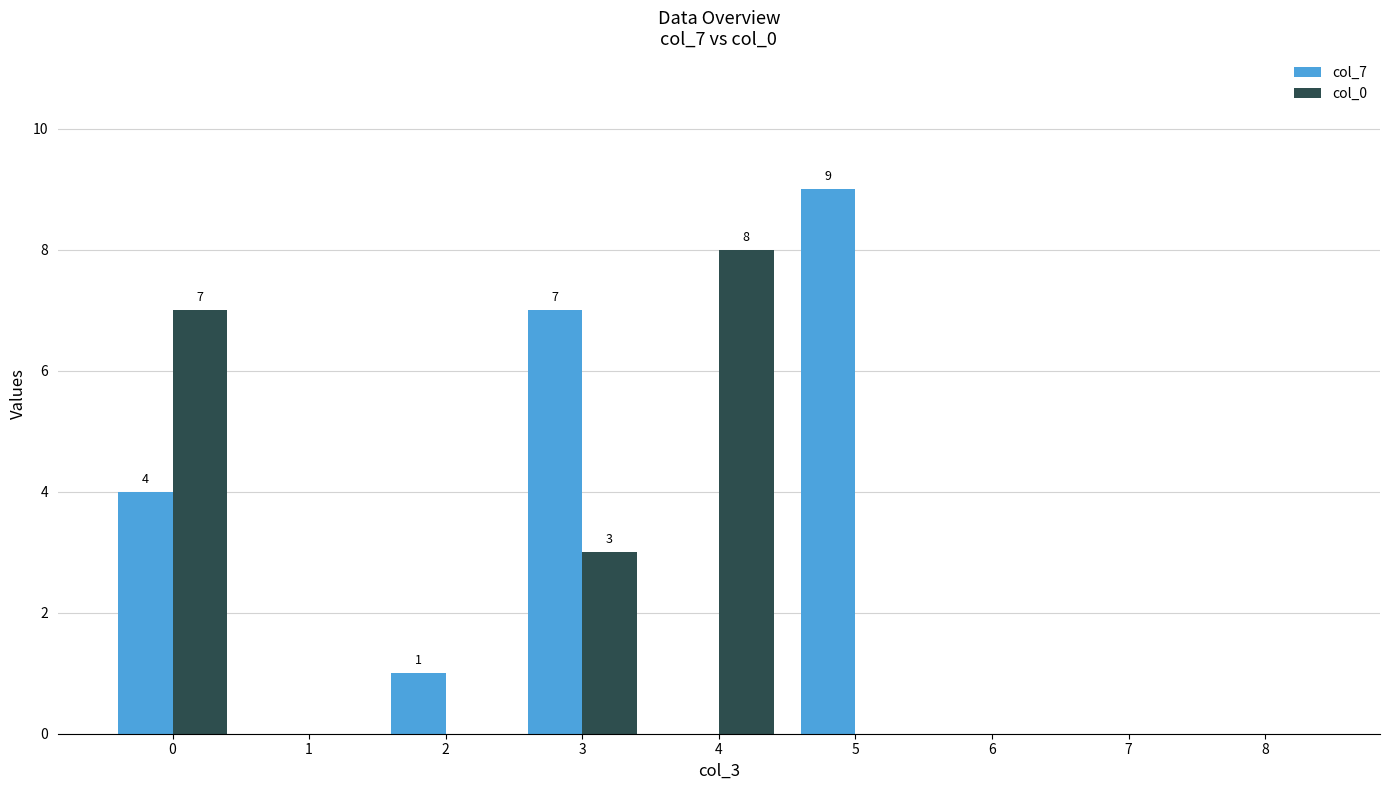

Reading left to right, extract all data points from this chart.

col_7: 0=4	1=0	2=1	3=7	4=0	5=9	6=0	7=0	8=0
col_0: 0=7	1=0	2=0	3=3	4=8	5=0	6=0	7=0	8=0